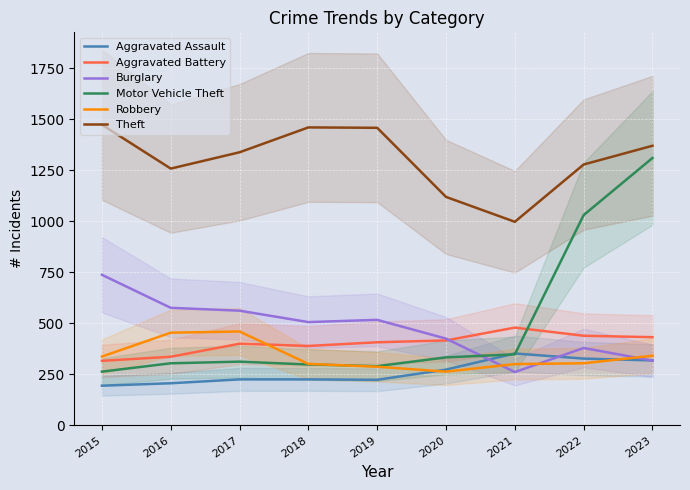

True or false: Aggravated Battery and Theft intersect in this chart.

False